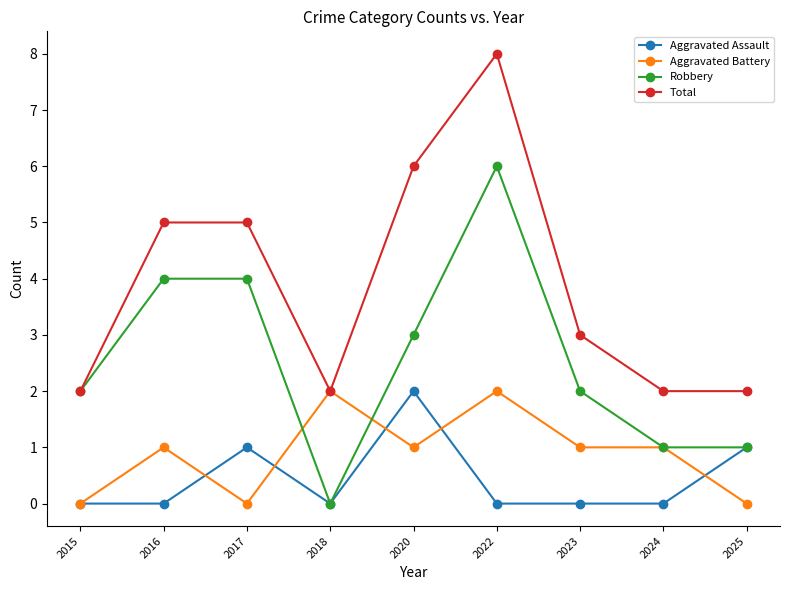

Where does the Total series first go above 3?

2016